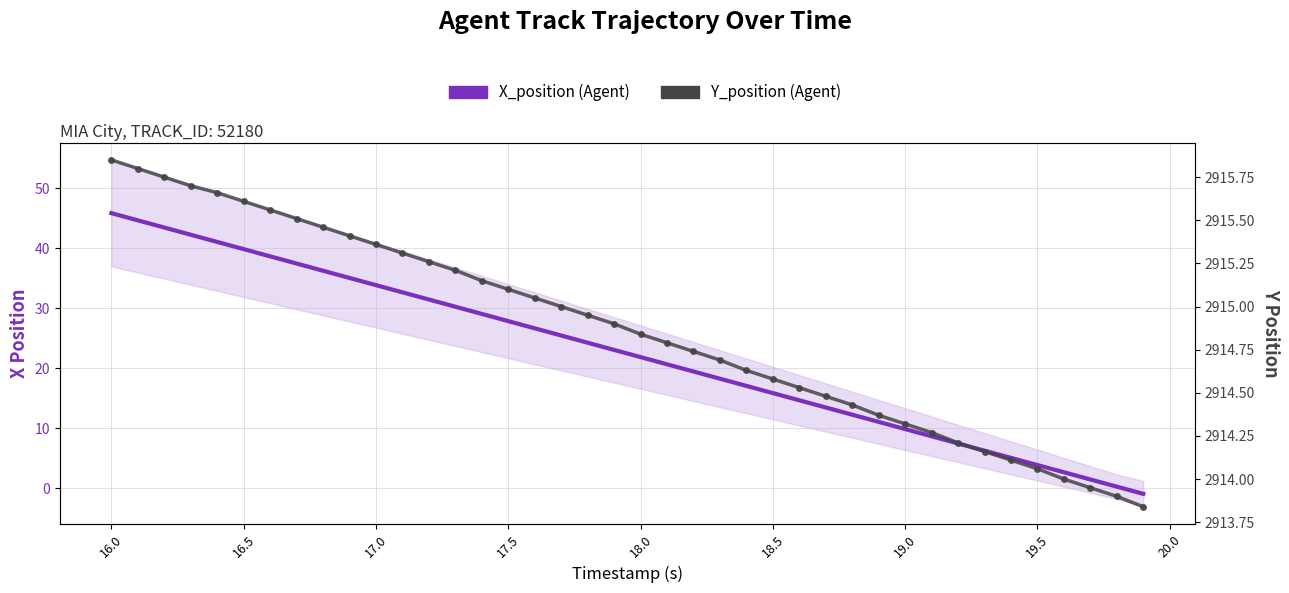

True or false: X_position (Agent) and Y_position (Agent) cross at least once.

False